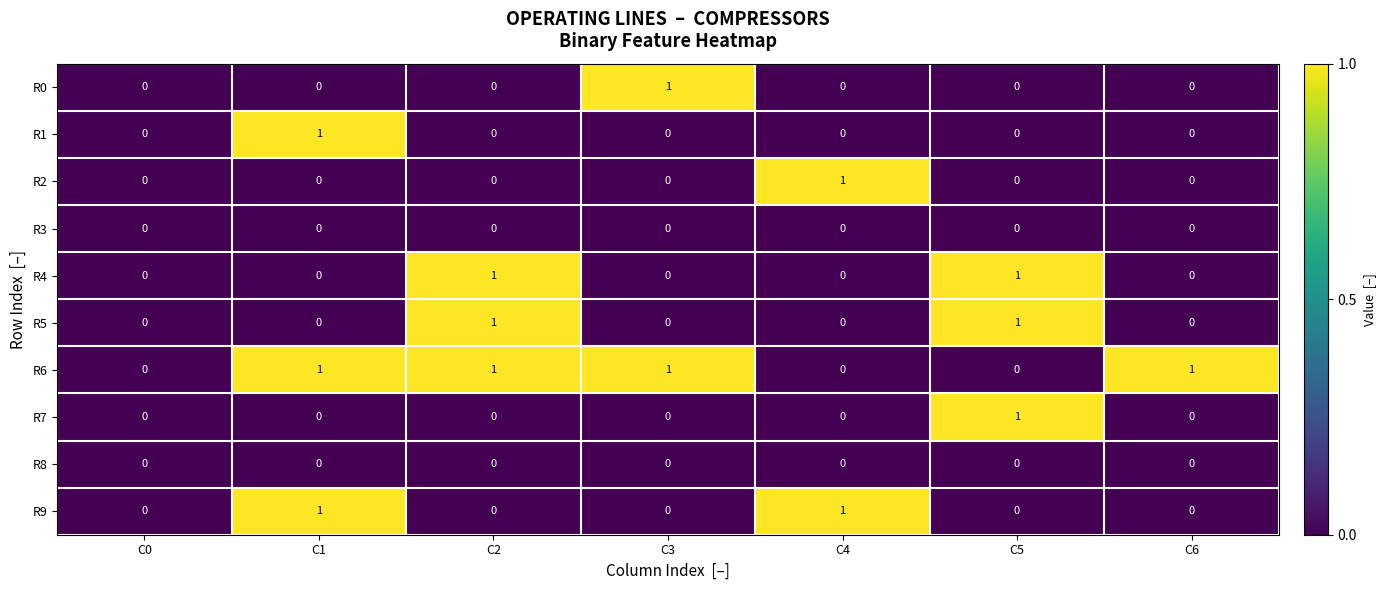

The R6 series shows 2 at C2. True or false?

False